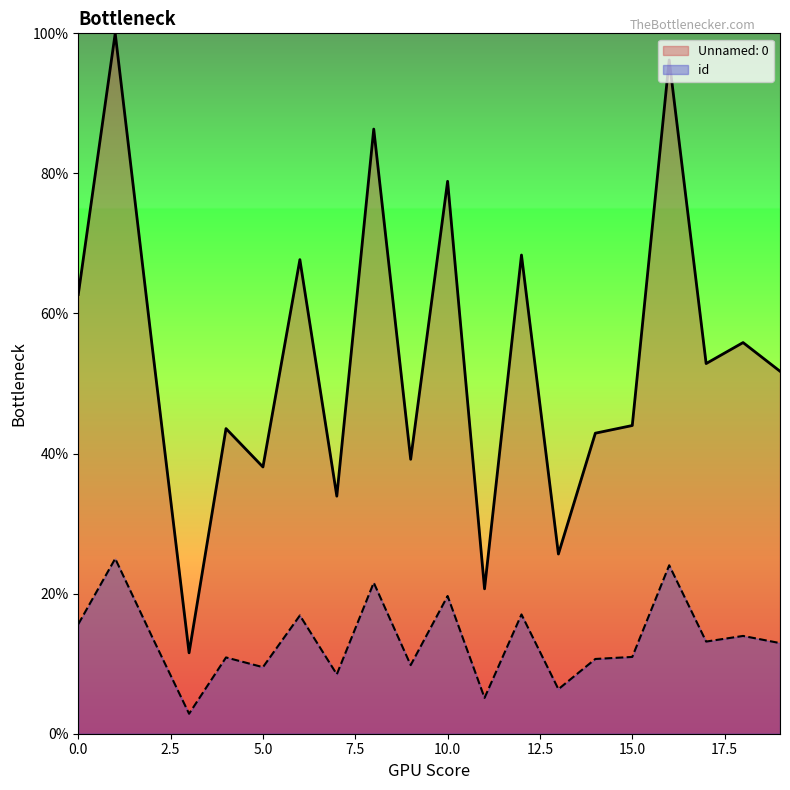

The value of Unnamed: 0 at 18 is 33.9. True or false?

False